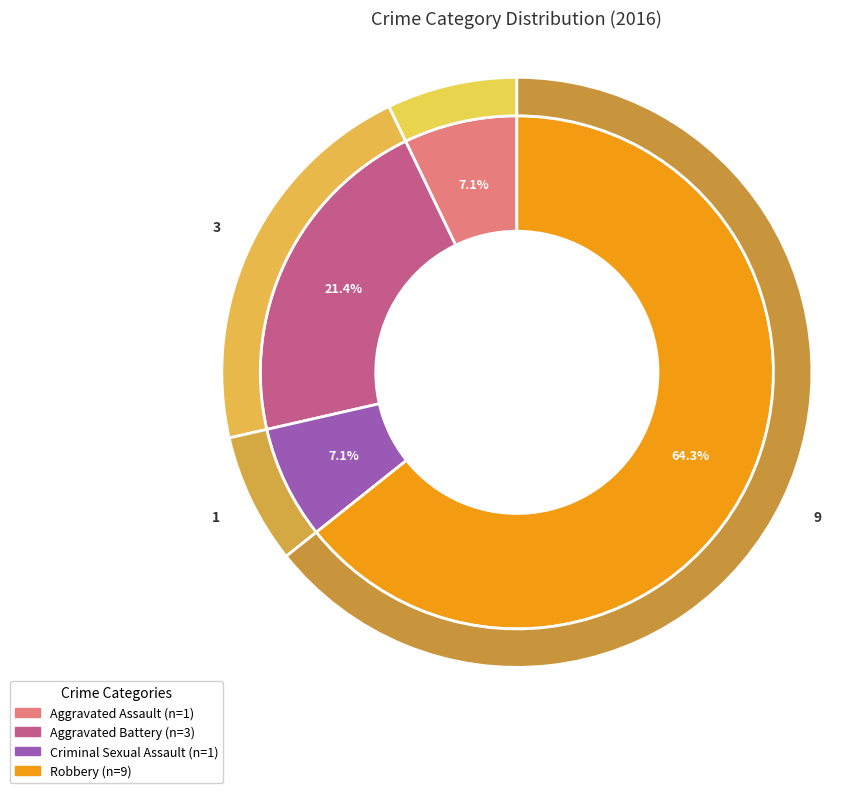

Which slice is the largest?

Robbery